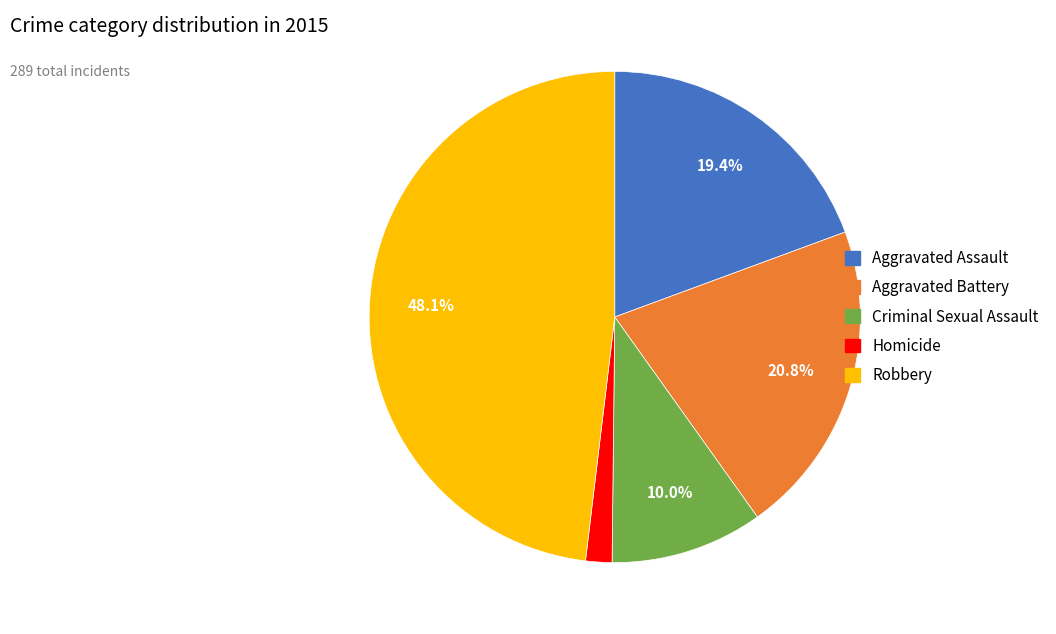

To the nearest percent, what is the average slice percentage?

20%